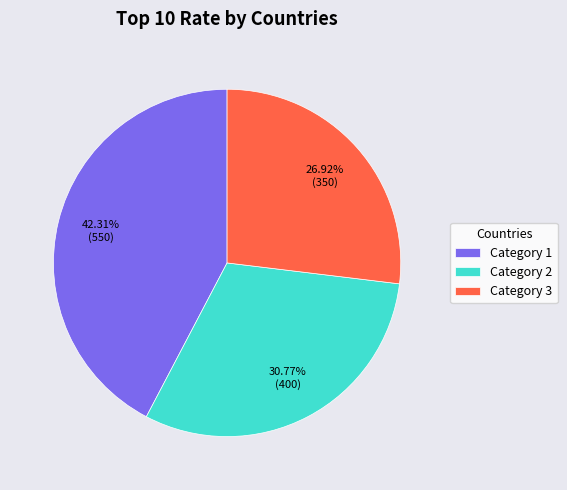

Rank the categories by value from highest to lowest.

Category 1, Category 2, Category 3